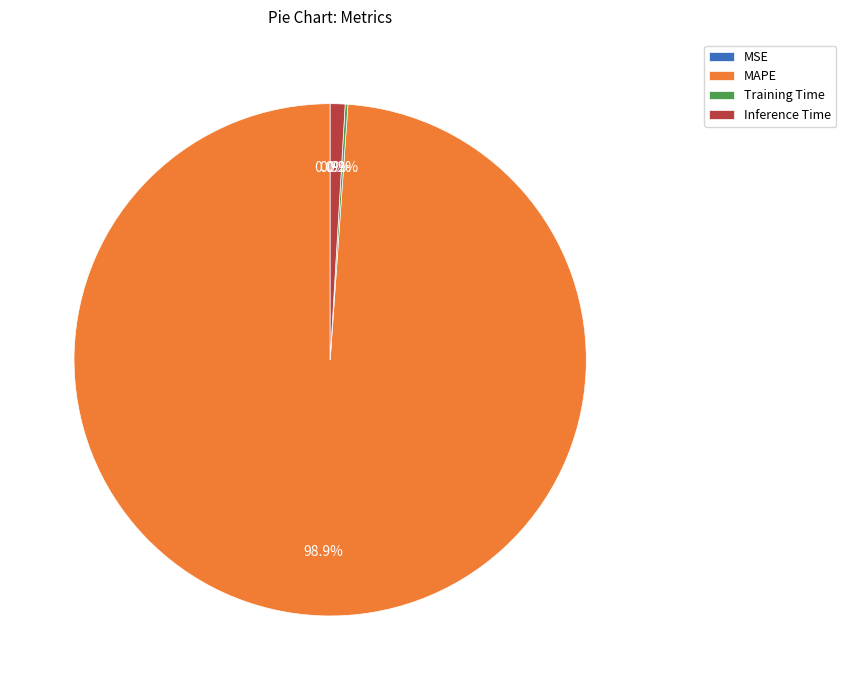

What portion of the pie excludes MAPE?

1.1%